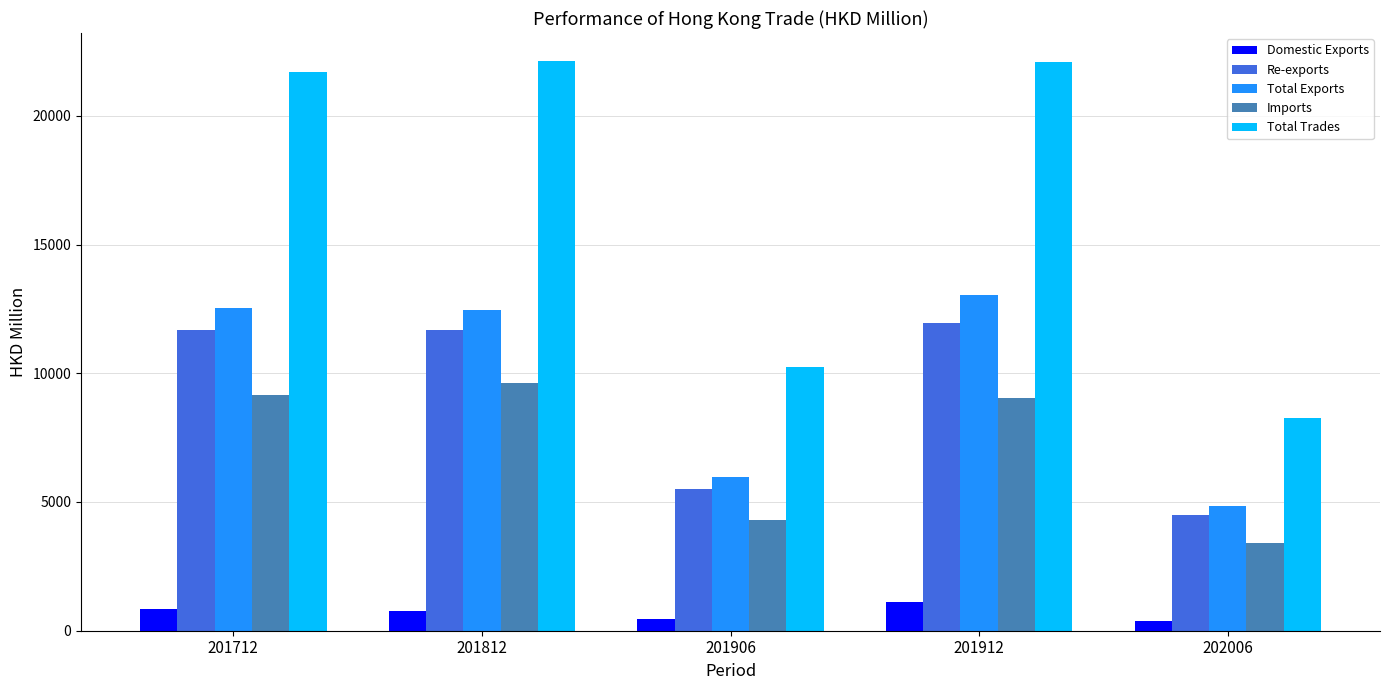

How many values in the Domestic Exports series exceed 774?

3